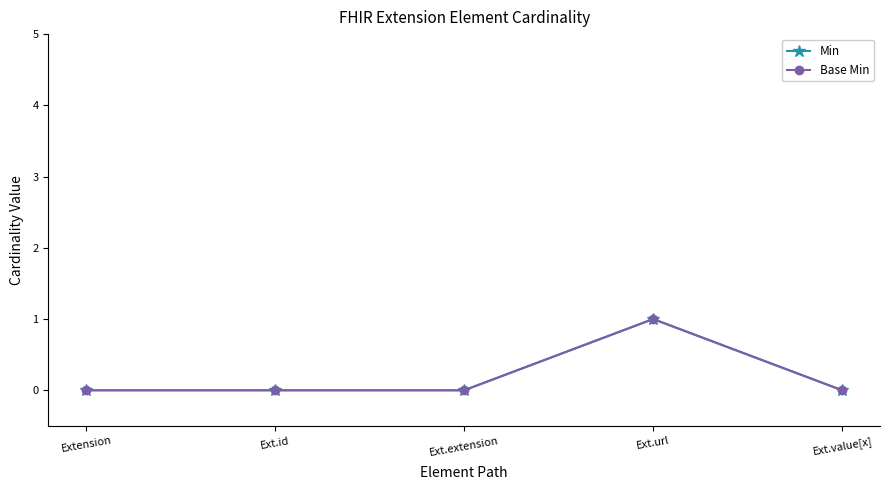

Does the chart have visible grid lines?

No